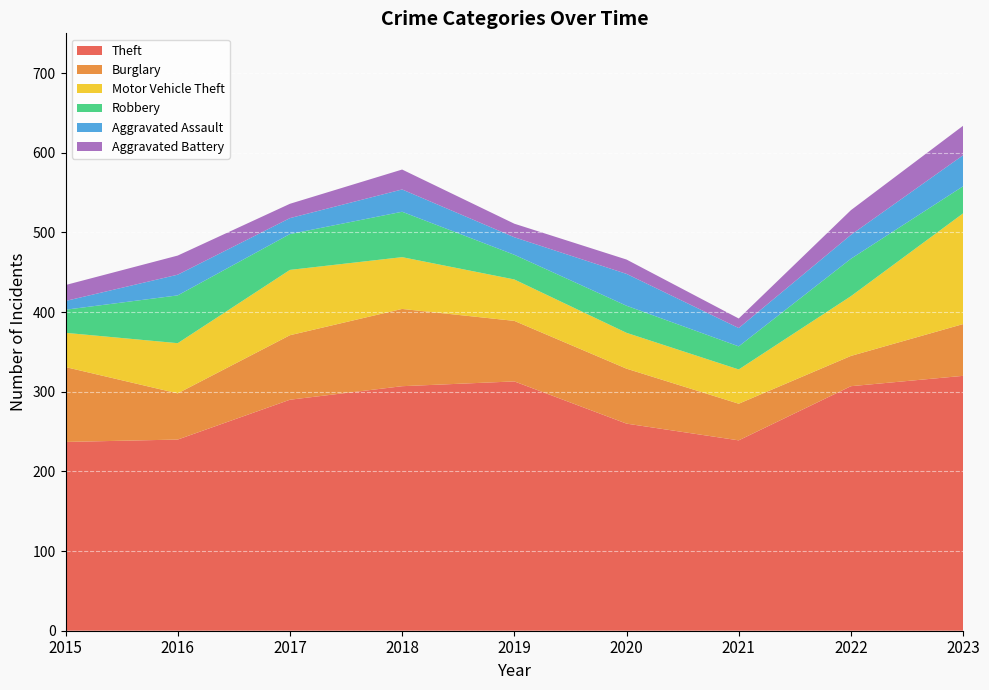

Reading left to right, list all the values displayed in this chart.

Theft: 2015=237	2016=240	2017=290	2018=307	2019=313	2020=260	2021=239	2022=307	2023=320
Burglary: 2015=94	2016=58	2017=81	2018=97	2019=76	2020=69	2021=46	2022=38	2023=65
Motor Vehicle Theft: 2015=43	2016=63	2017=82	2018=65	2019=52	2020=45	2021=43	2022=75	2023=139
Robbery: 2015=29	2016=60	2017=45	2018=57	2019=31	2020=34	2021=29	2022=47	2023=34
Aggravated Assault: 2015=11	2016=26	2017=20	2018=28	2019=22	2020=40	2021=23	2022=30	2023=39
Aggravated Battery: 2015=20	2016=24	2017=18	2018=25	2019=17	2020=18	2021=12	2022=31	2023=37